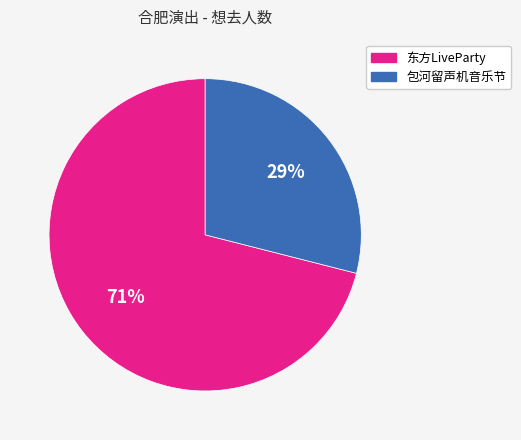

To the nearest percent, what is the difference between the 包河留声机音乐节 and 东方LiveParty slice percentages?

42%